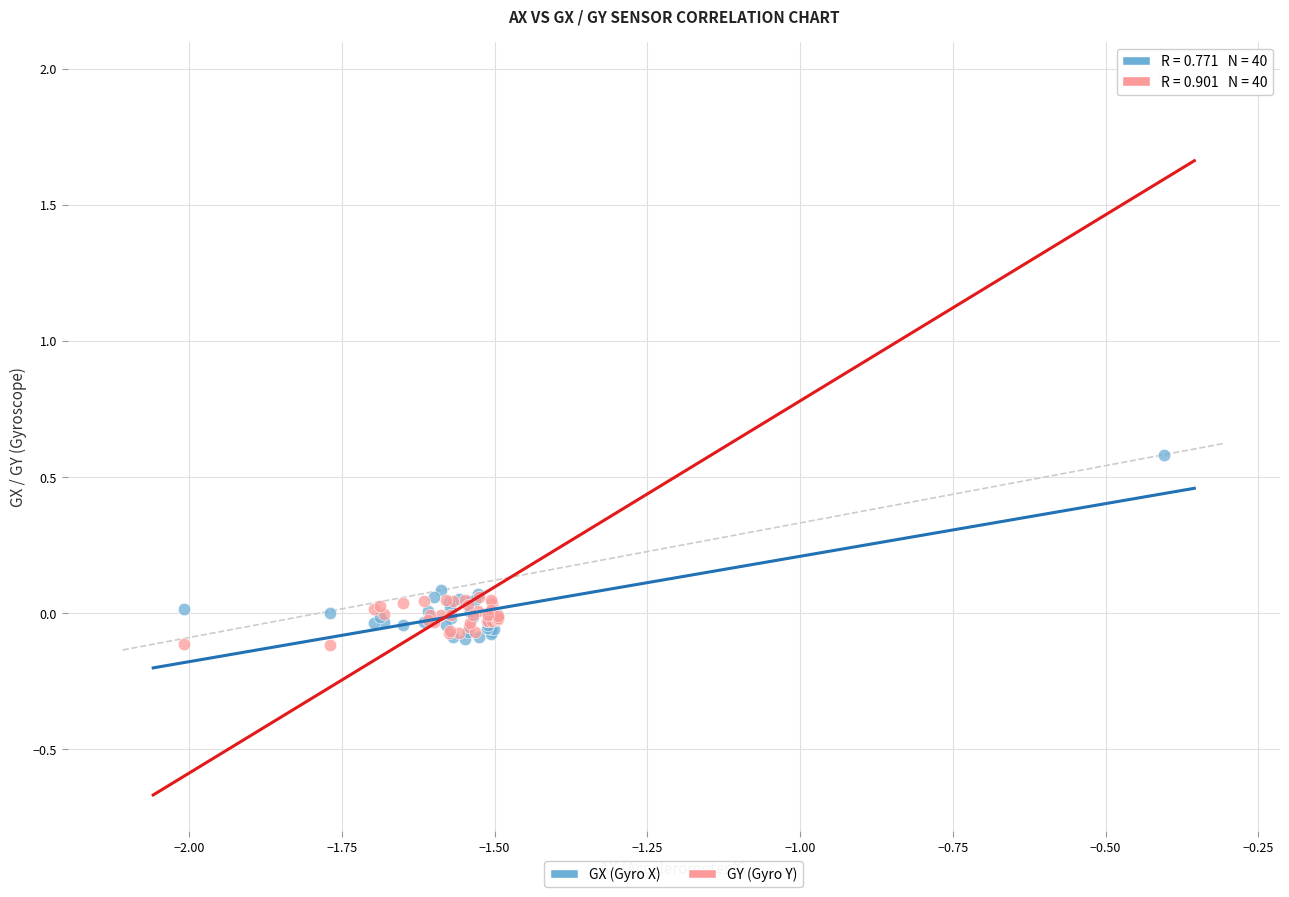

Which series reaches the maximum Y coordinate?

GY (Gyro Y)